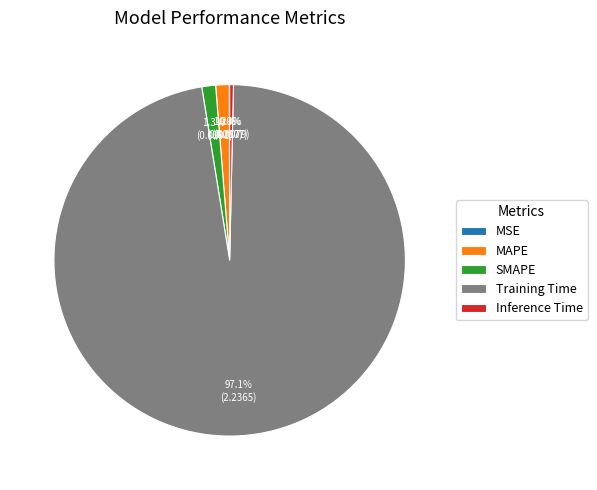

What is the majority slice?

Training Time